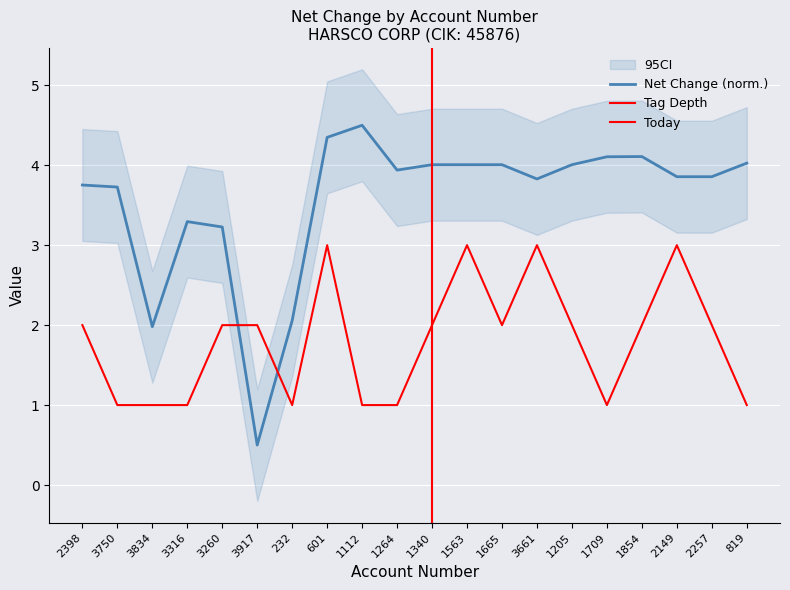

At which category does tag_depth reach its first local peak?

601